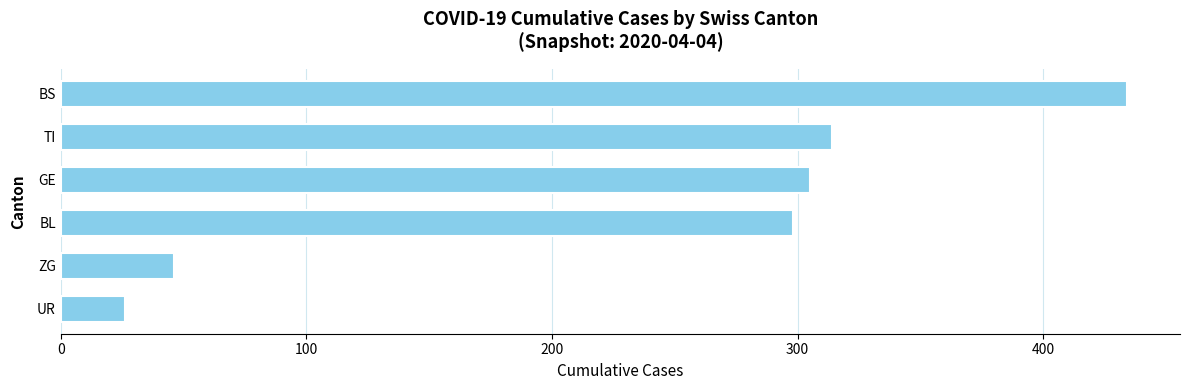

List the labels in order of value, smallest first.

UR, ZG, BL, GE, TI, BS